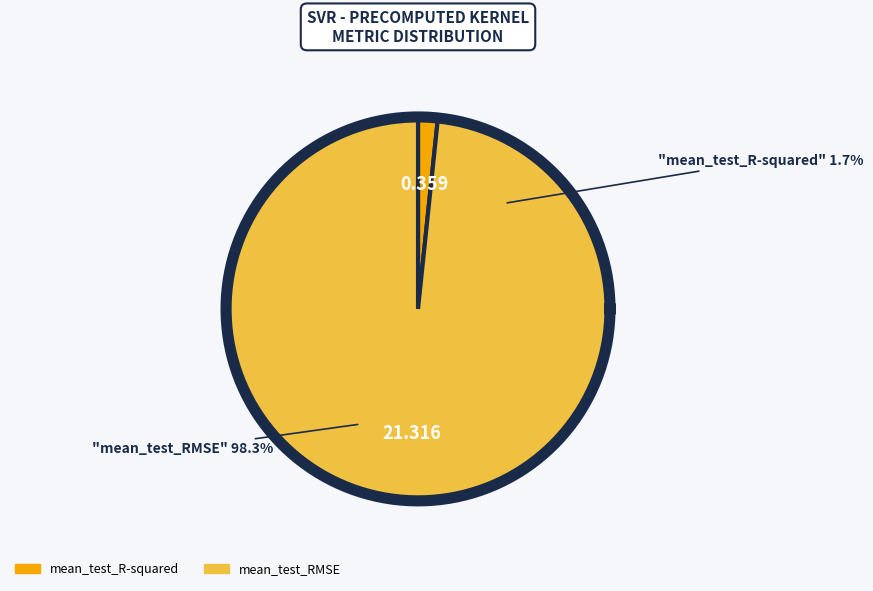

How many slices are in this pie chart?

2